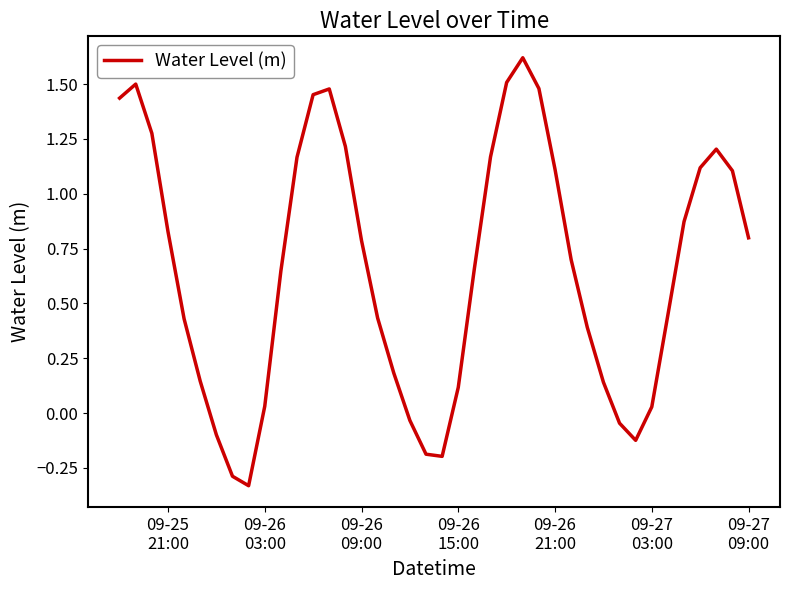

True or false: there are more than 1 points higher than both neighbors.

True